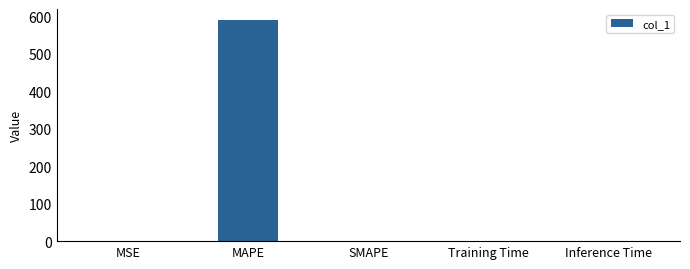

Read the value at MAPE.

589.2